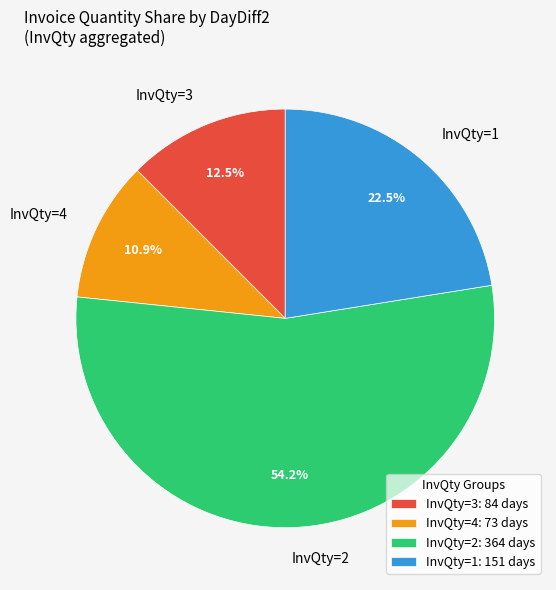

How many segments does this pie chart have?

4